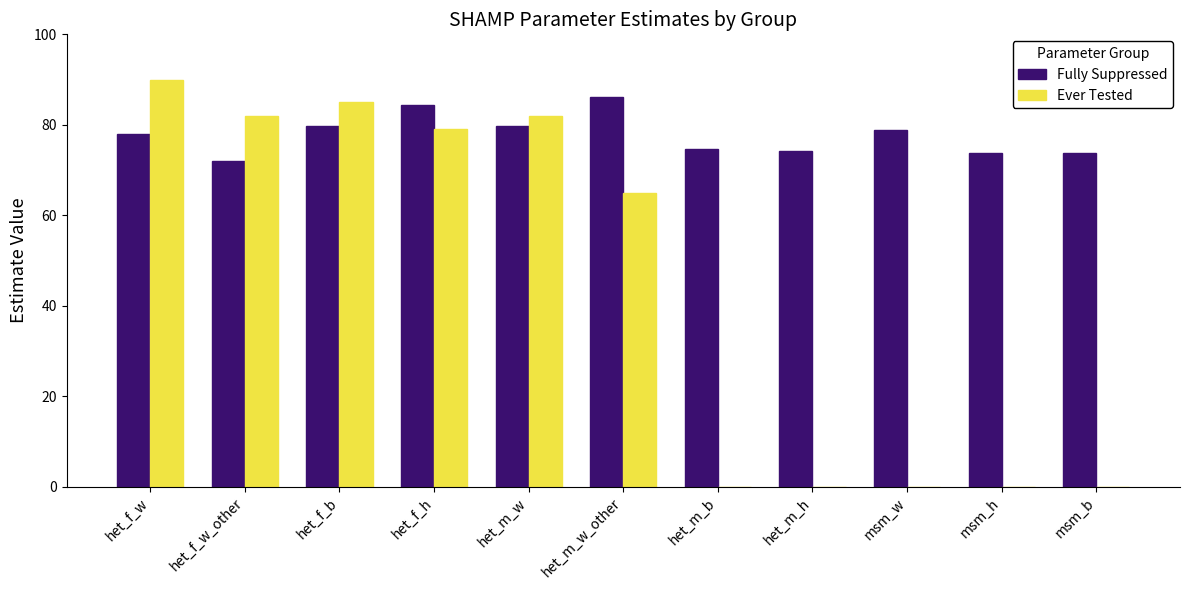

Which series has the largest range (max minus min)?

Ever Tested